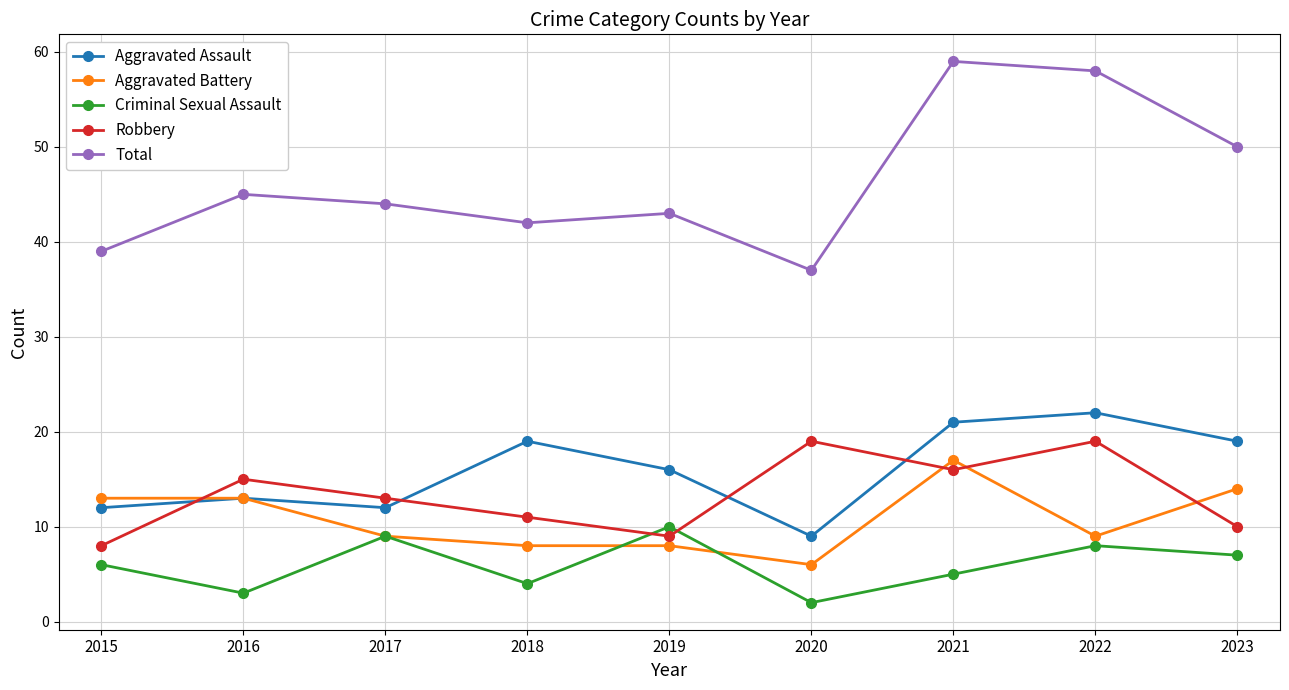

What are all the series names shown in the legend?

Aggravated Assault, Aggravated Battery, Criminal Sexual Assault, Robbery, Total